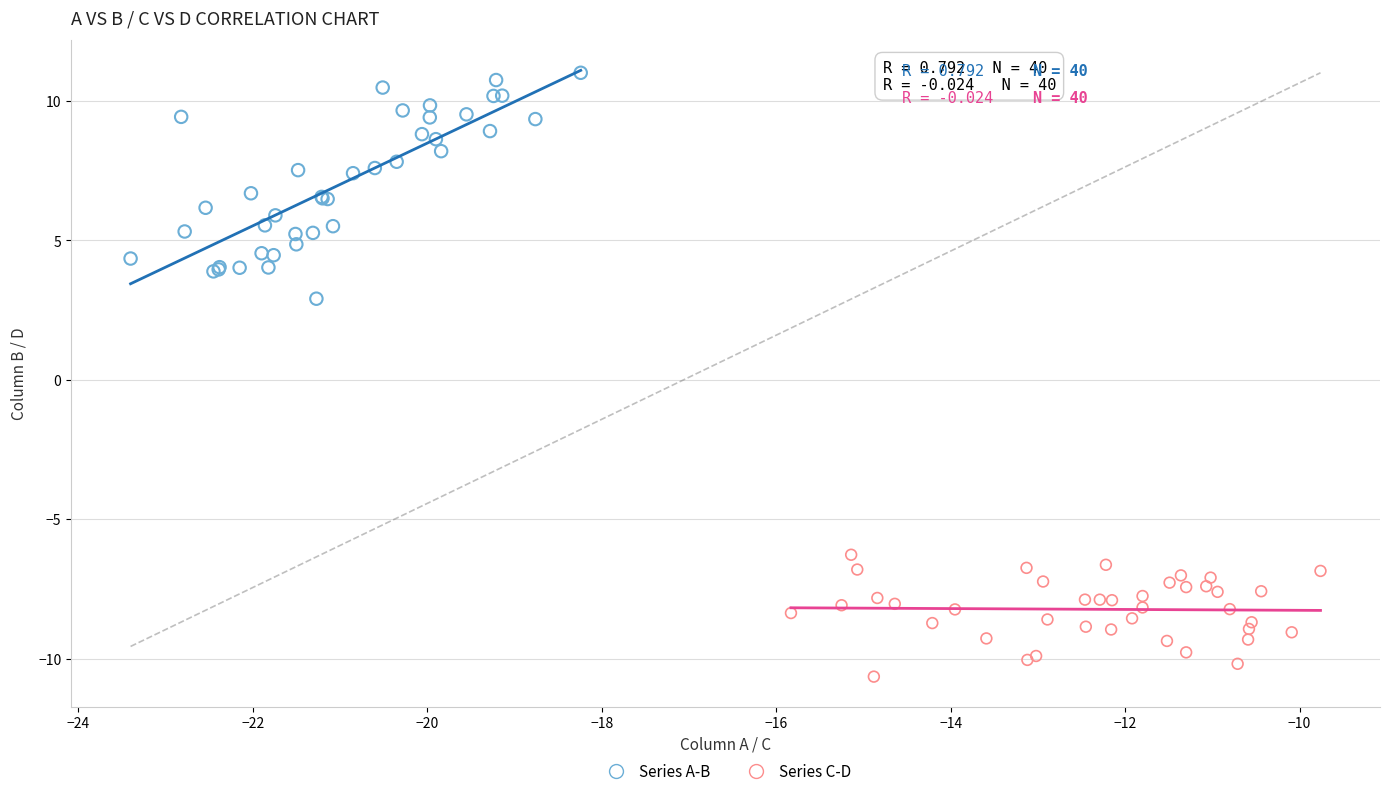

Which series has the widest spread of Y values?

Series A-B